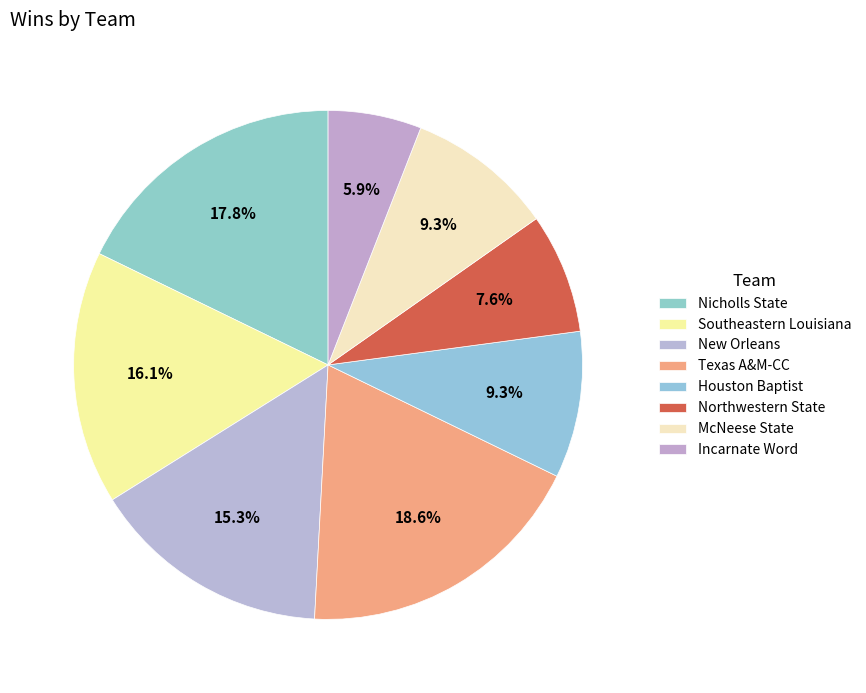

How many segments does this pie chart have?

8